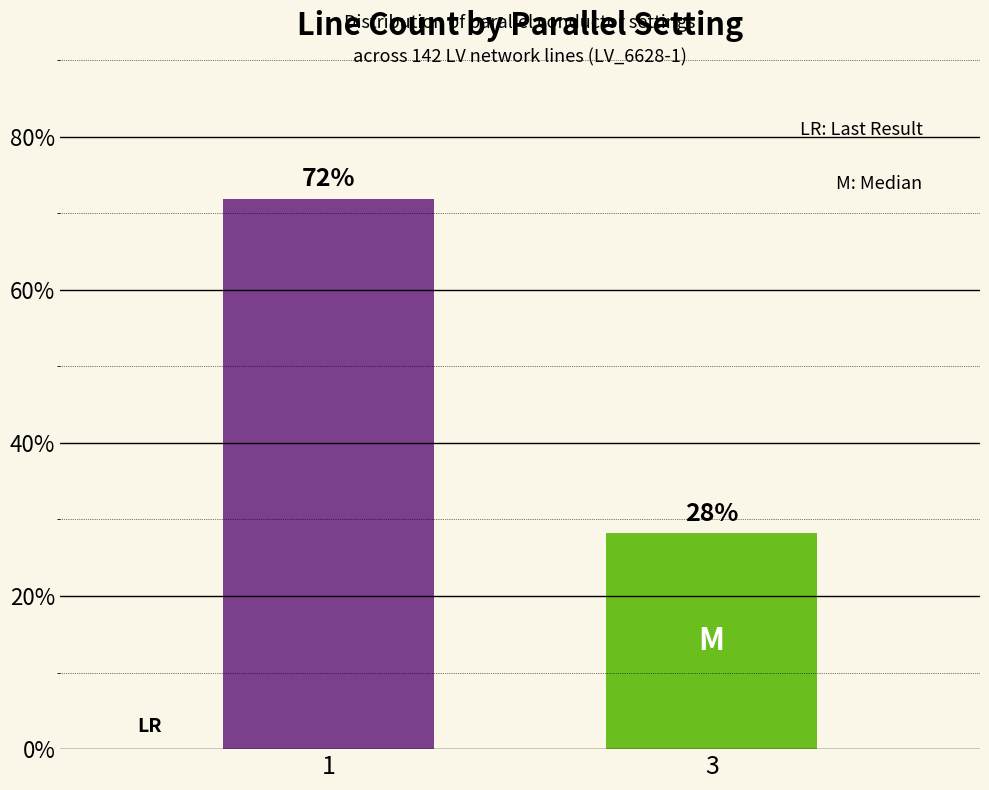

List the labels in order of value, smallest first.

3, 1